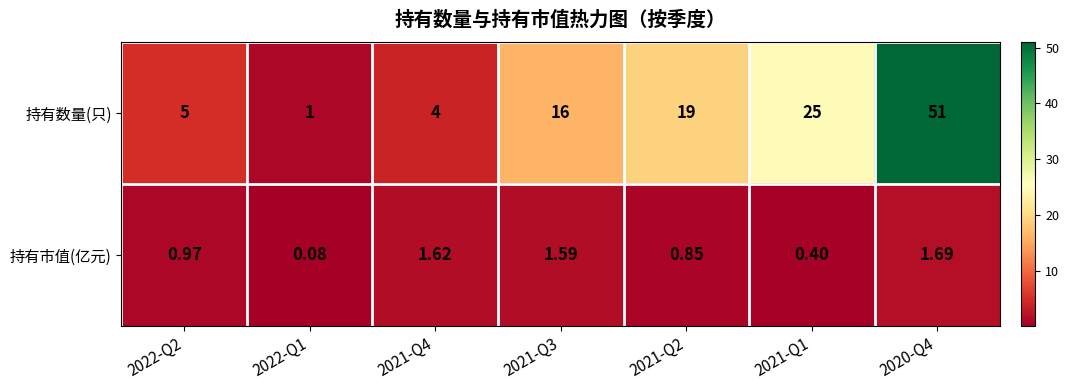

List the series in order of their peak value, lowest first.

持有市值(亿元), 持有数量(只)